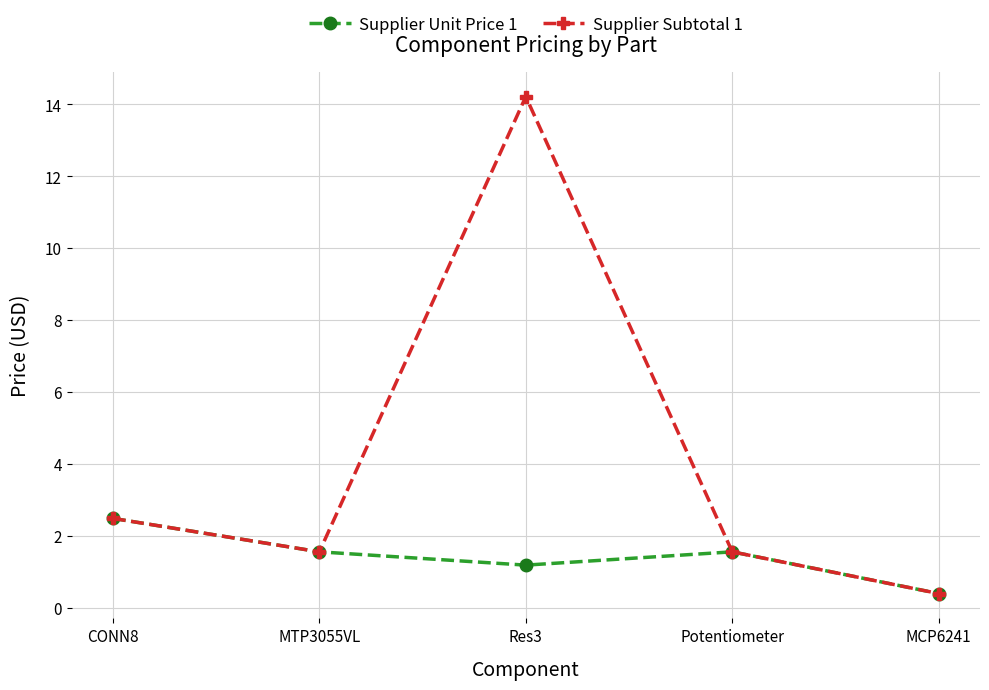

What are all the series names shown in the legend?

Supplier Unit Price 1, Supplier Subtotal 1